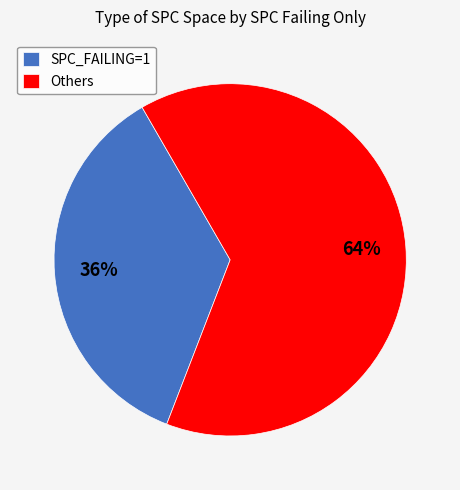

Which category has the smallest portion of the pie?

SPC_FAILING=1